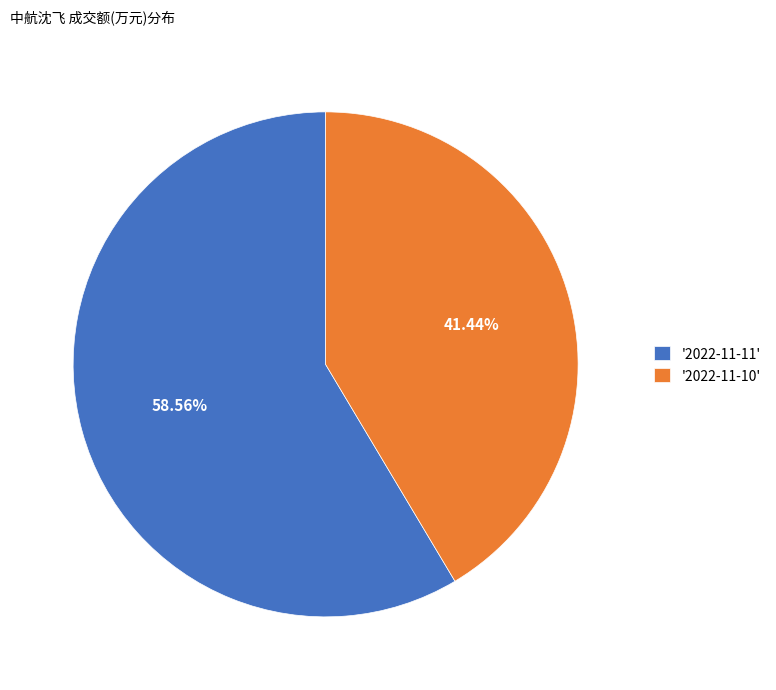

Is there any slice that represents more than half of the pie?

Yes